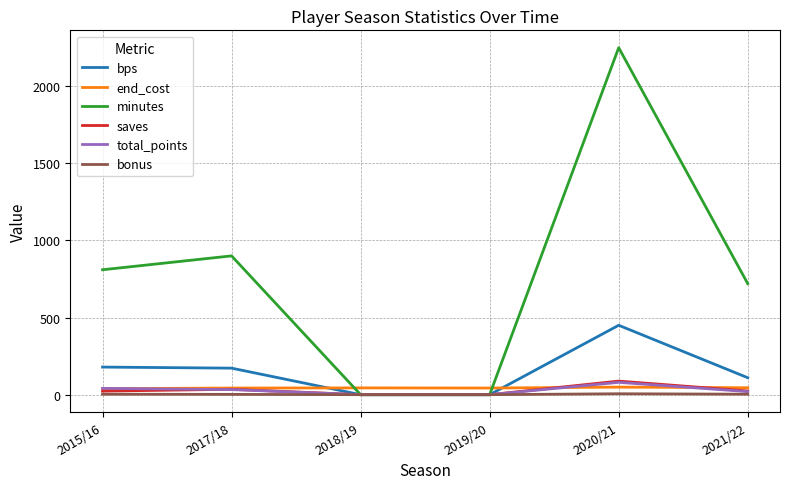

Is this an area chart (filled region under the line)?

No